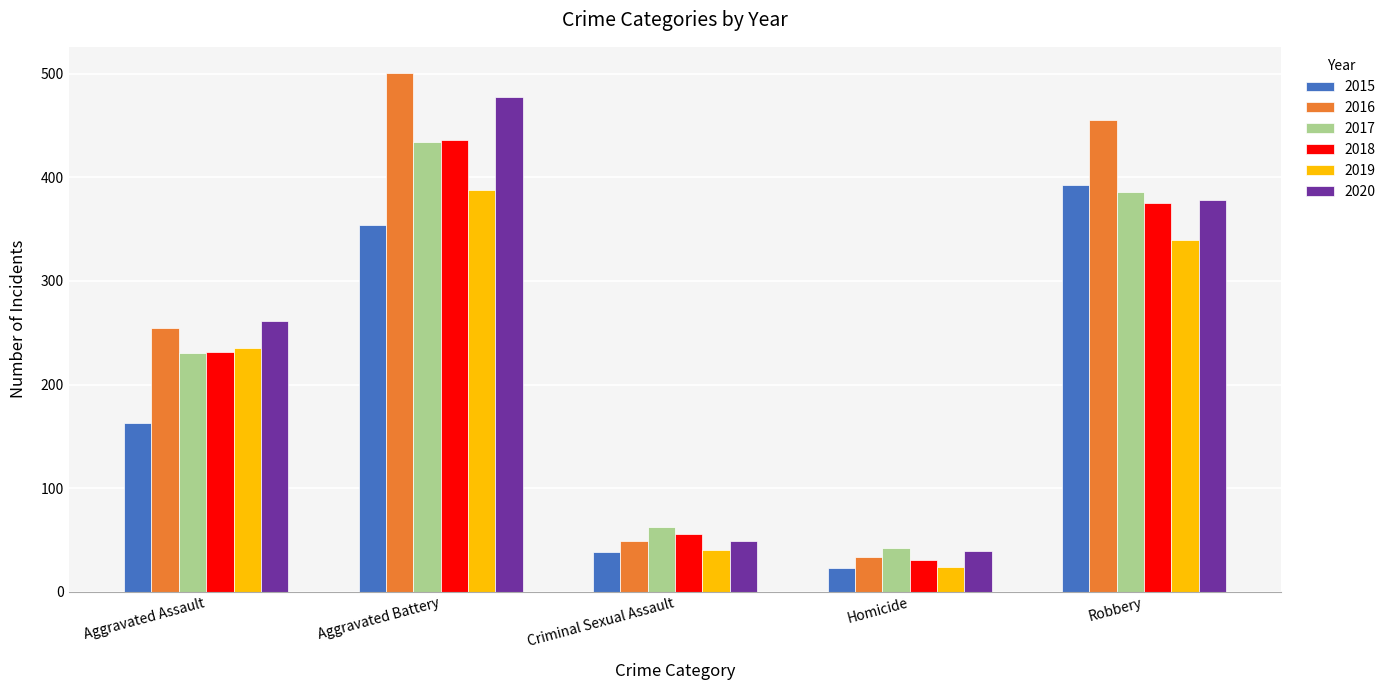

Which label corresponds to the smallest value in the chart?

Homicide